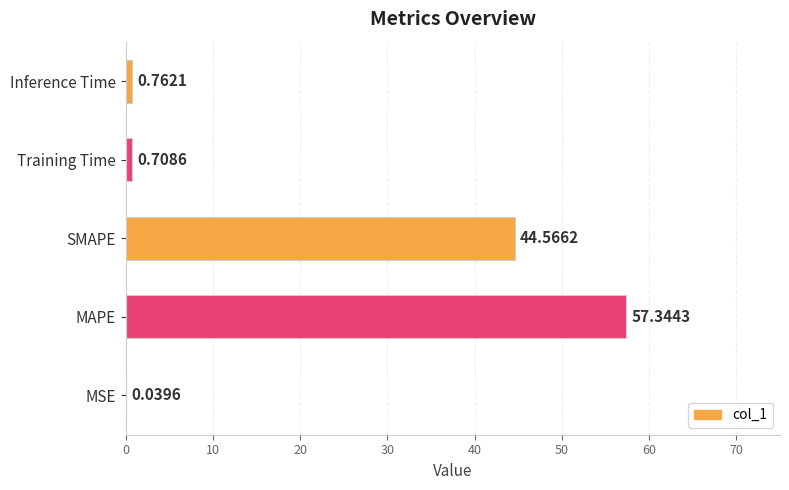

At which label is the value closest to 28?

SMAPE